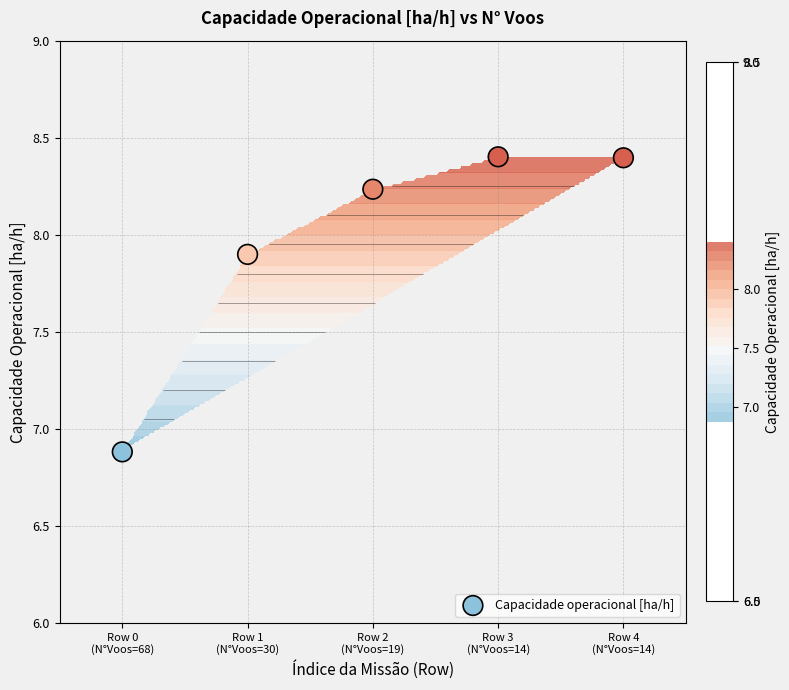

Reading right to left, what are all the values shown in this chart?

Row 4
(N°Voos=14)=8.4	Row 3
(N°Voos=14)=8.4	Row 2
(N°Voos=19)=8.2	Row 1
(N°Voos=30)=7.9	Row 0
(N°Voos=68)=6.9